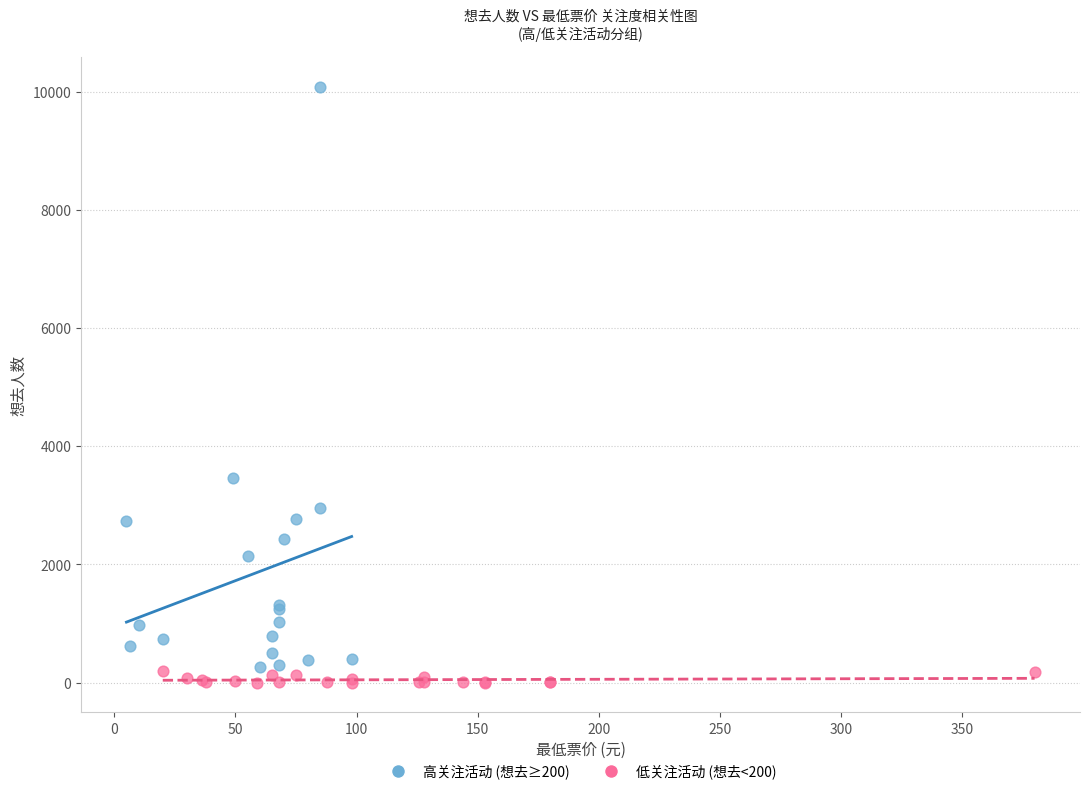

Which series contains the lowest Y value?

低关注活动 (想去<200)